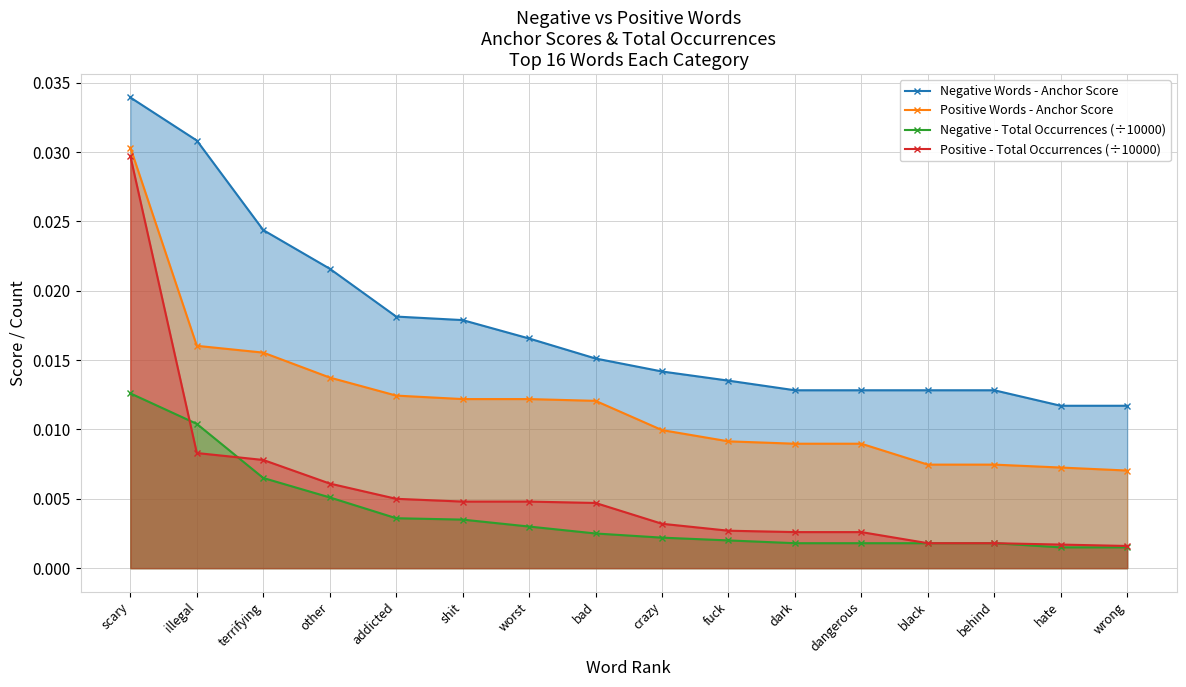

At how many categories does at least one series exceed 0?

16